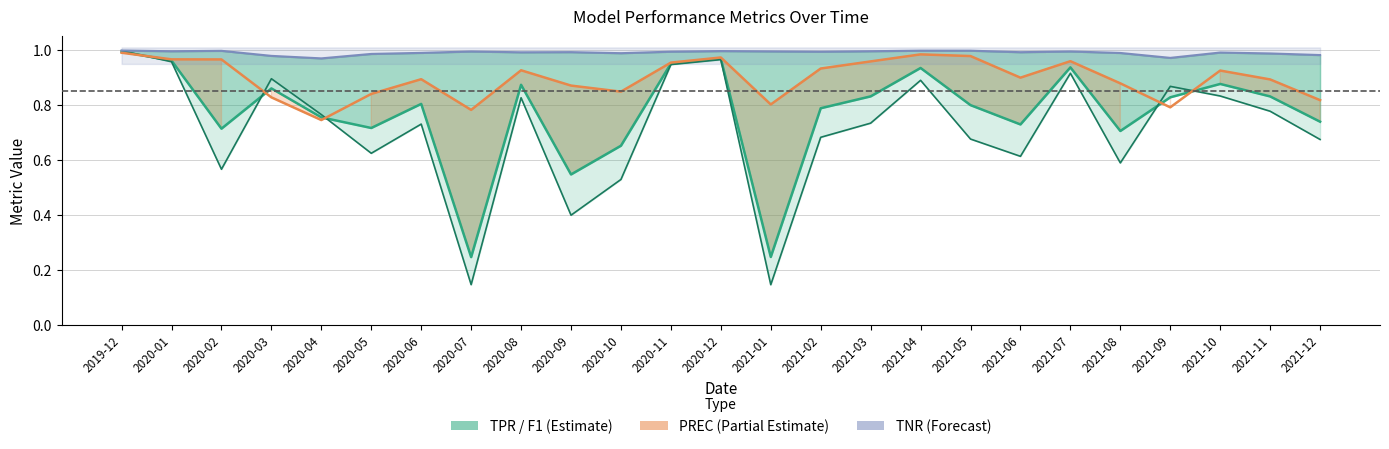

Is it true that TNR equals 1.0 at 2020-11?

True